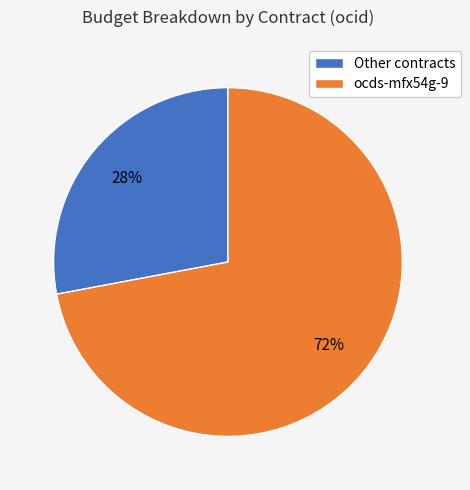

Is it true that Other contracts is 20% of the pie?

False